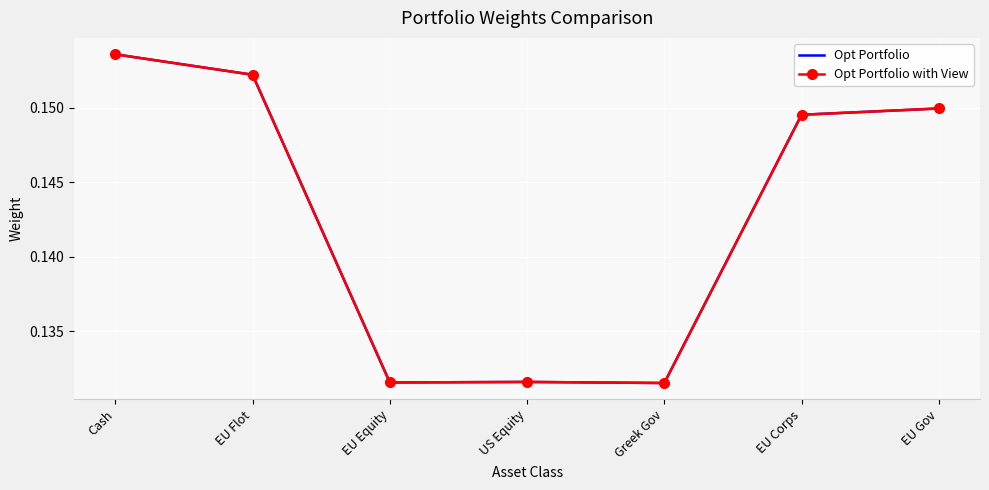

At which category is the sum across all series the highest?

Cash